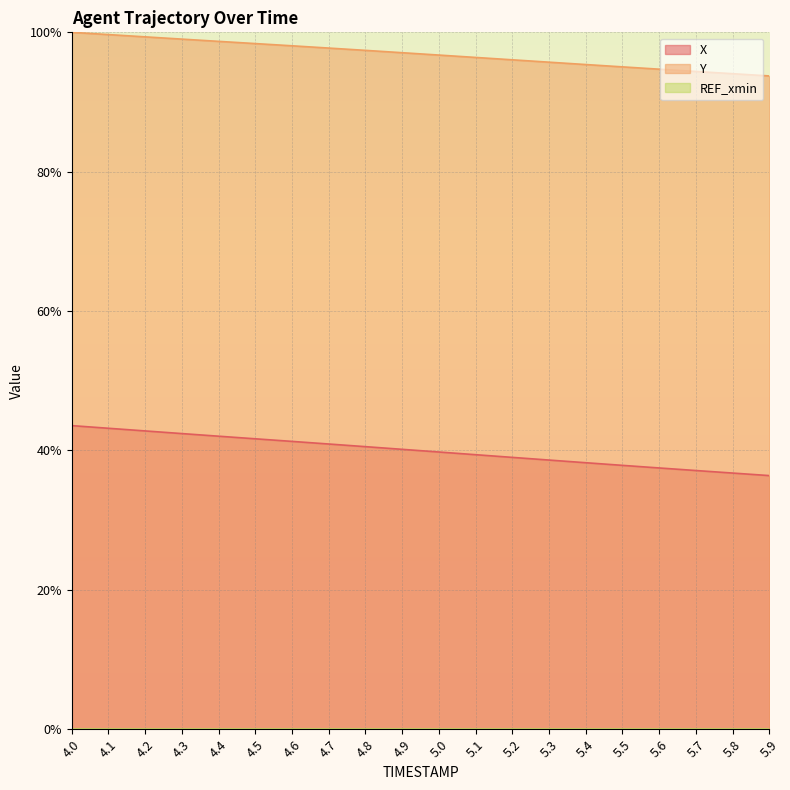

Which category has the lowest value in the Y series?

5.9